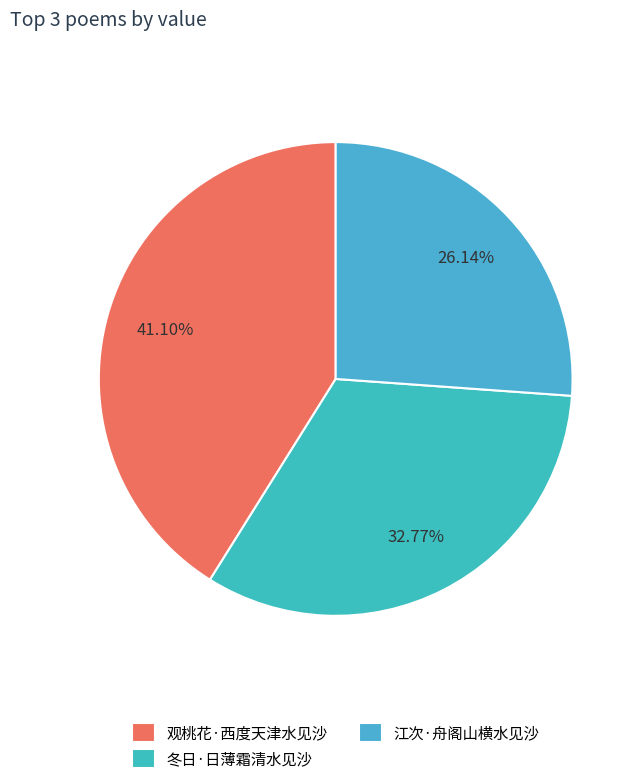

Between 冬日·日薄霜清水见沙 and 江次·舟阁山横水见沙, which is larger?

冬日·日薄霜清水见沙